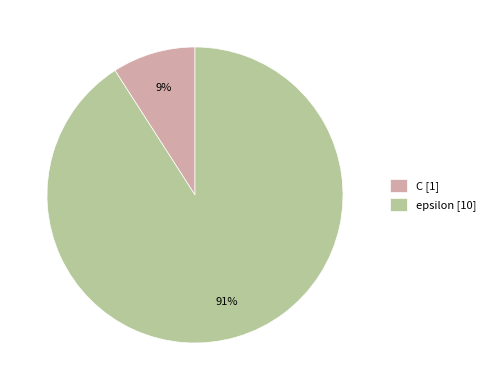

What percentage is the C slice, to the nearest percent?

9%